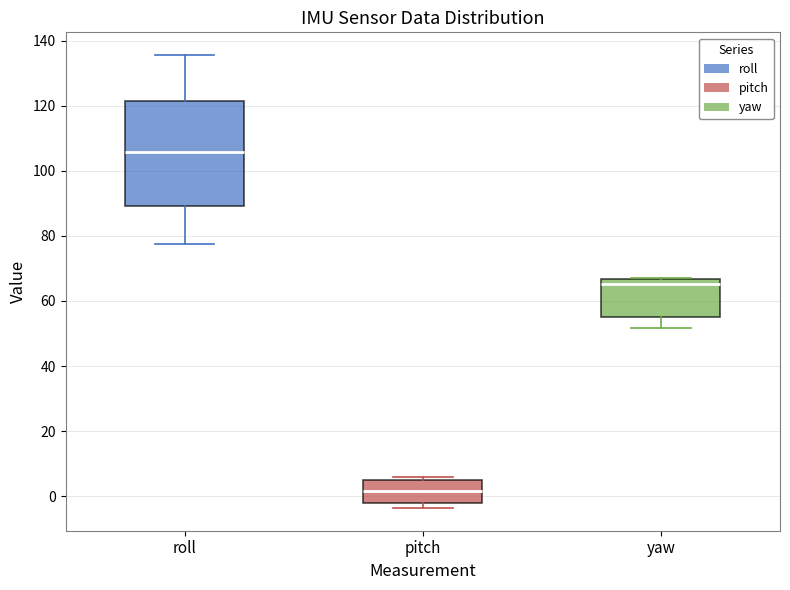

Where does the lower whisker of the box for roll end on the y-axis? The values are not printed on the chart, so give them approximately, as read against the axis.

78